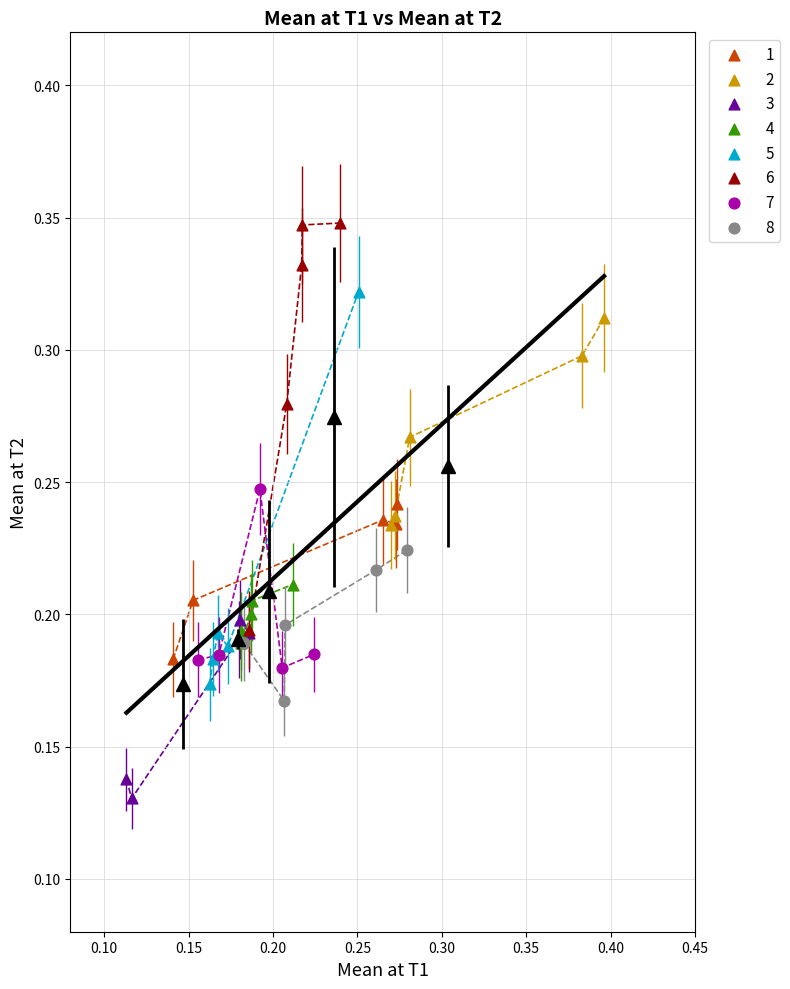

Which series contains the lowest Y value?

3